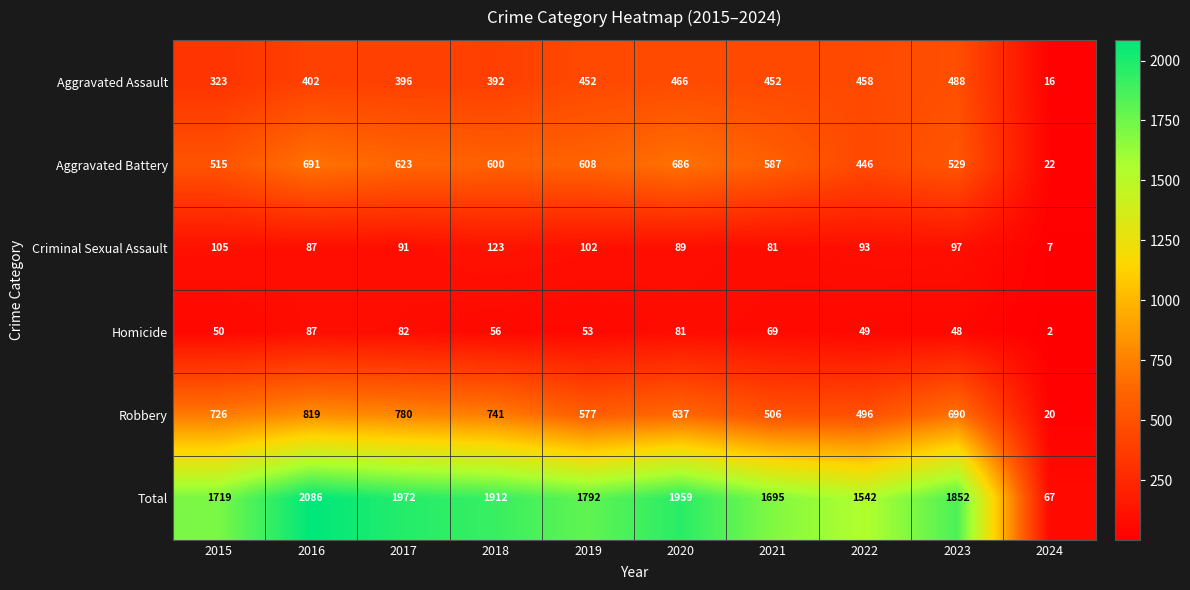

The Homicide series shows 56 at 2018. True or false?

True